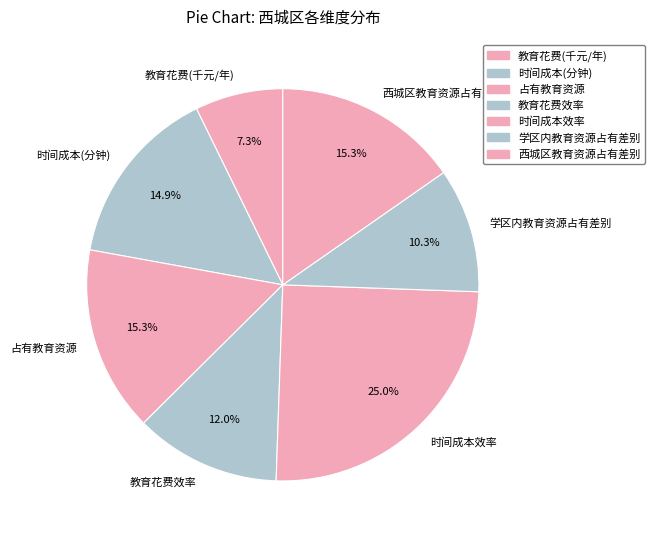

To the nearest percent, what is the difference between the 占有教育资源 and 教育花费效率 slice percentages?

3%